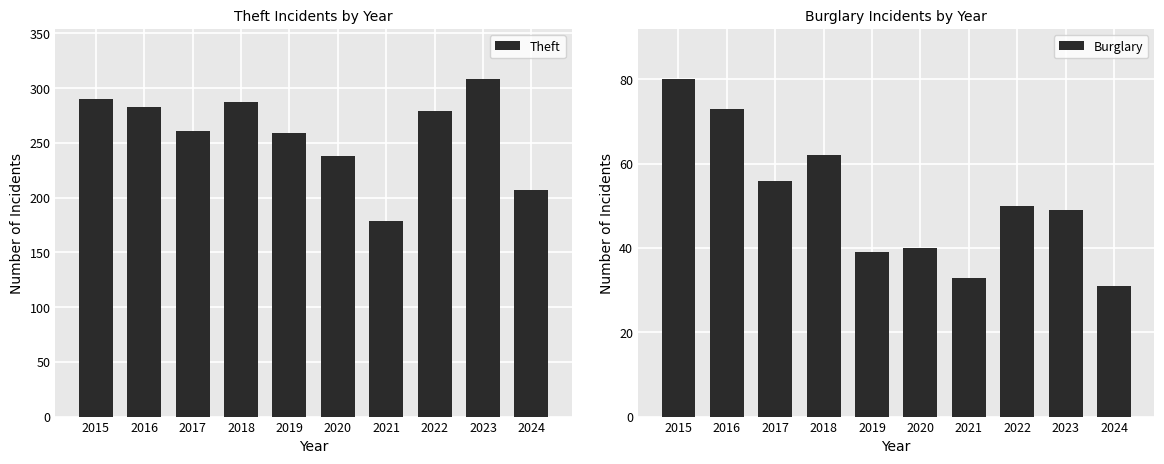

The value of Theft at 2016 is 283. True or false?

True